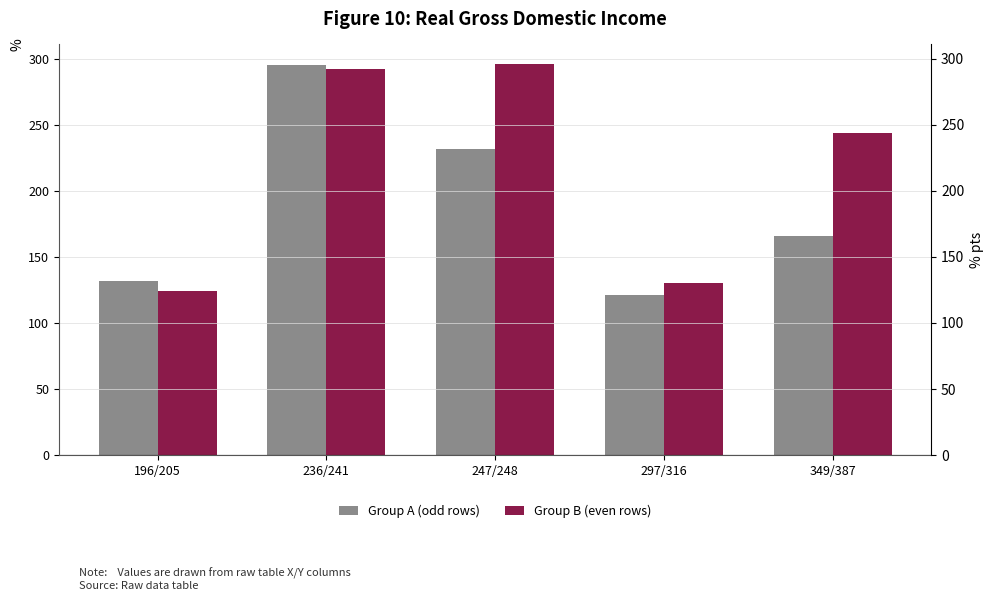

Reading left to right, transcribe all the data shown in this chart.

Group A (odd rows): 132	295	232	121	166
Group B (even rows): 124	292	296	130	244